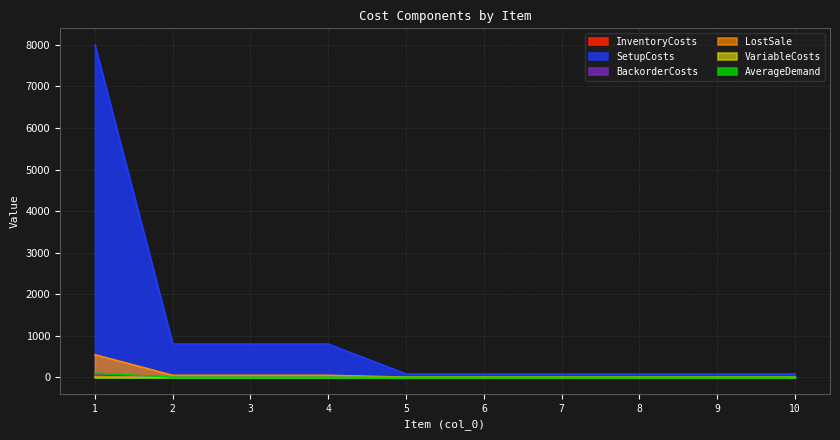

At which label is BackorderCosts closest to 27?

2